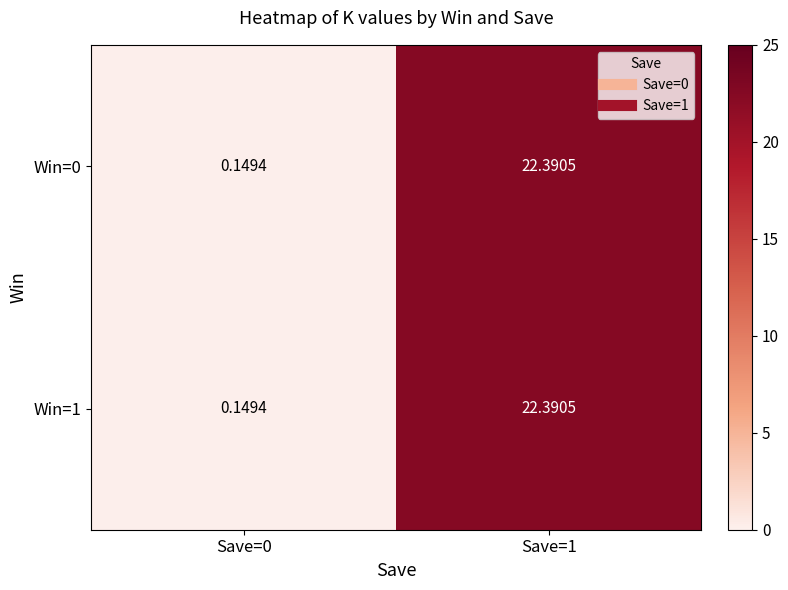

How many categories are shown in the chart?

2